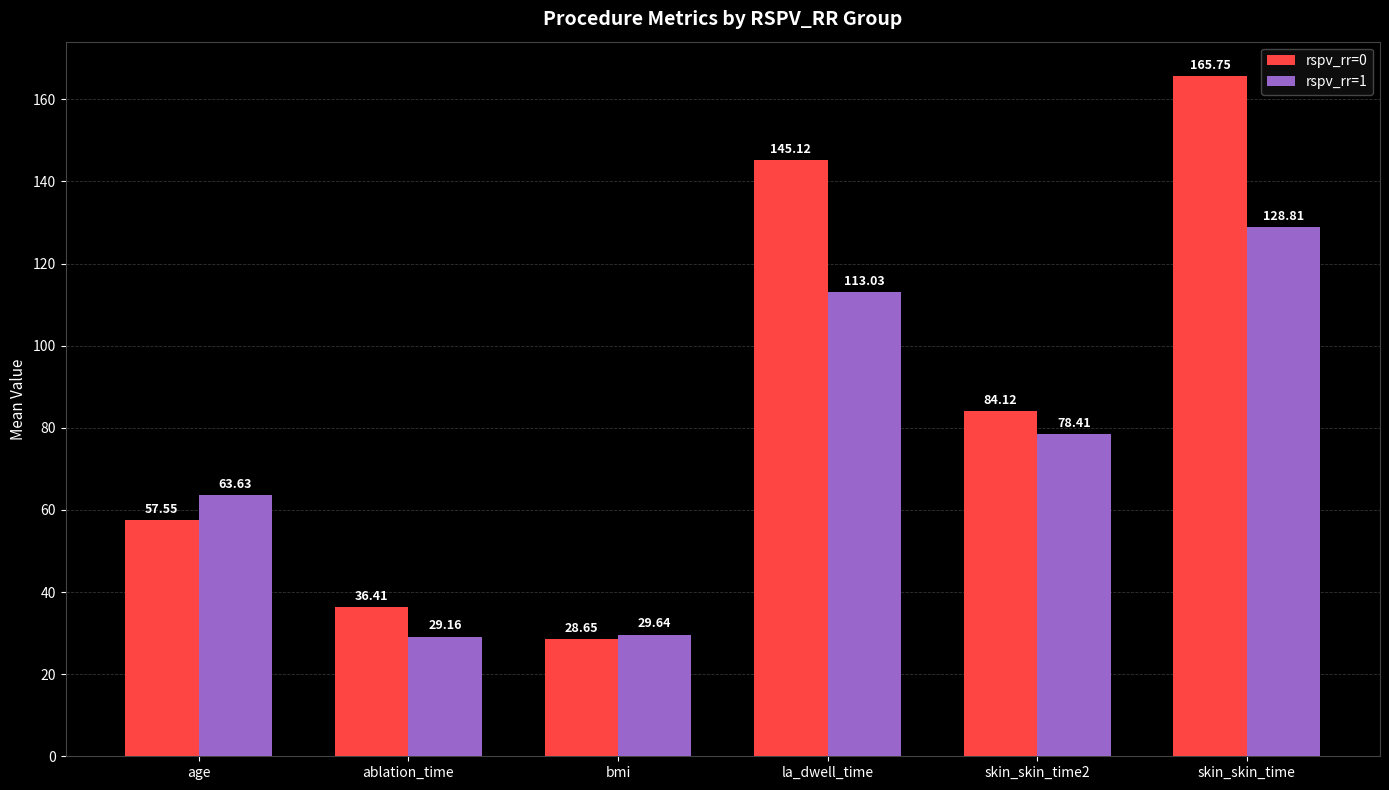

Read the rspv_rr=1 value at age.

63.6